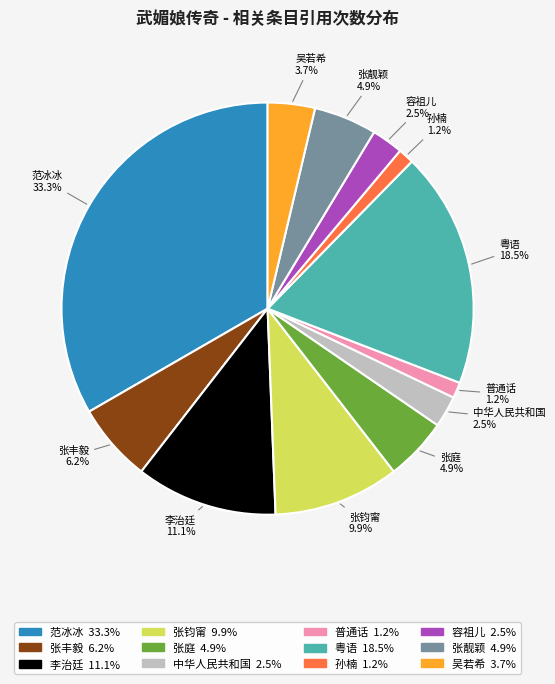

To the nearest percent, what is the average slice percentage?

8%